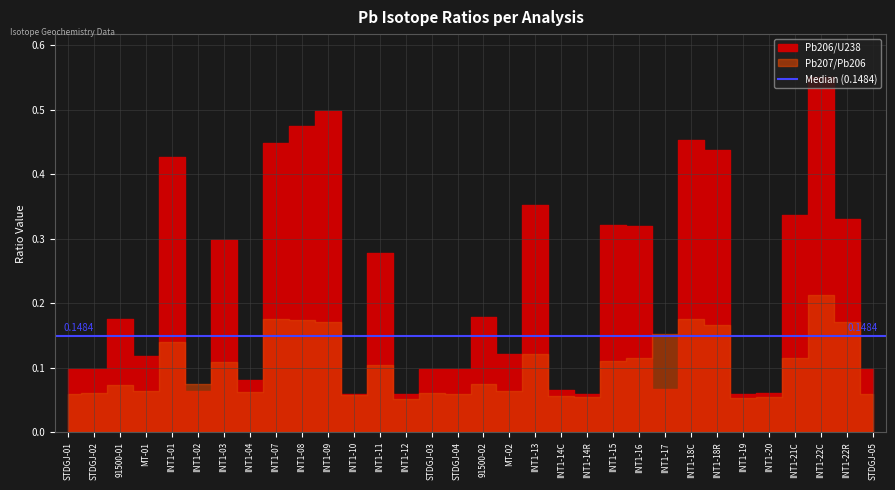

What is the label of the 3rd point from the right?

INT1-22C